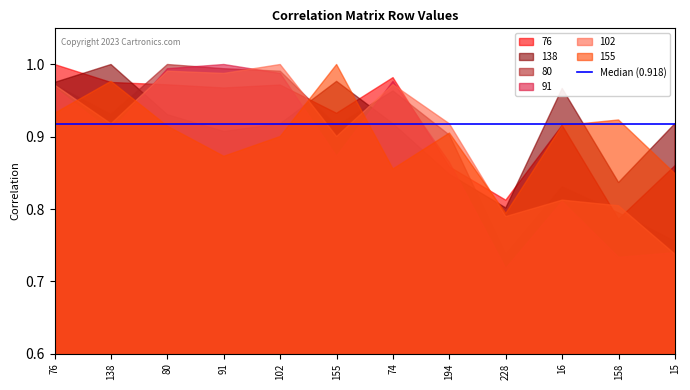

Is it true that 138 equals 0.5 at 80?

False